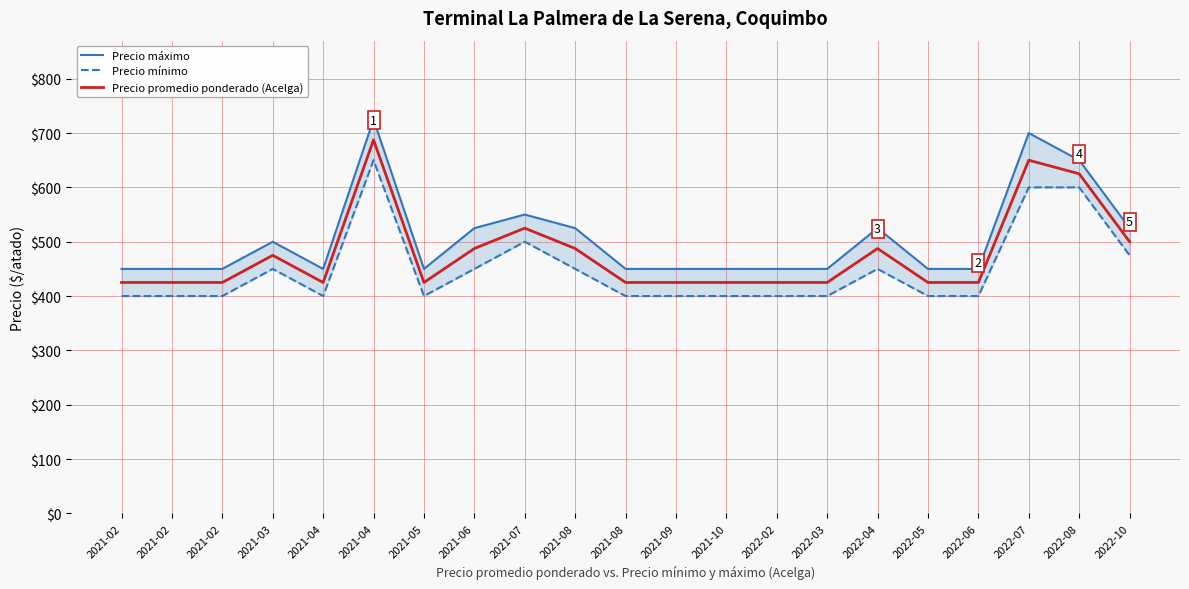

True or false: Precio máximo and Precio promedio ponderado (Acelga) intersect in this chart.

False